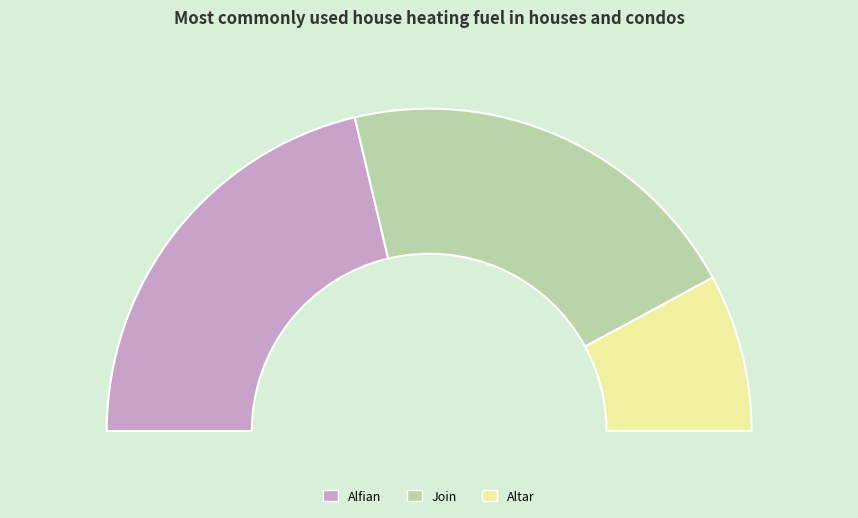

Does Altar represent more than half of the total?

No